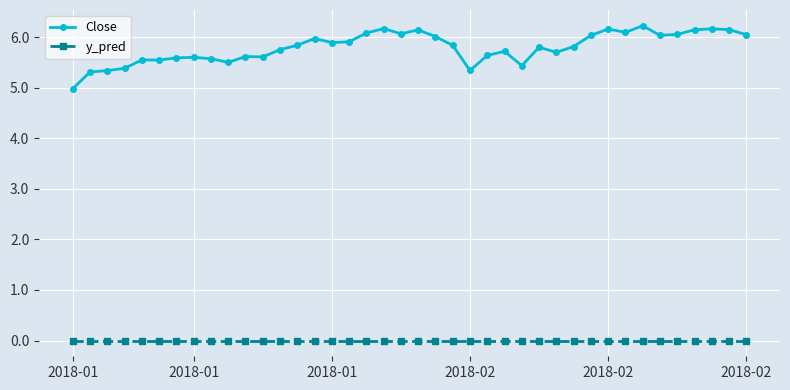

What is the greatest value displayed?

6.2